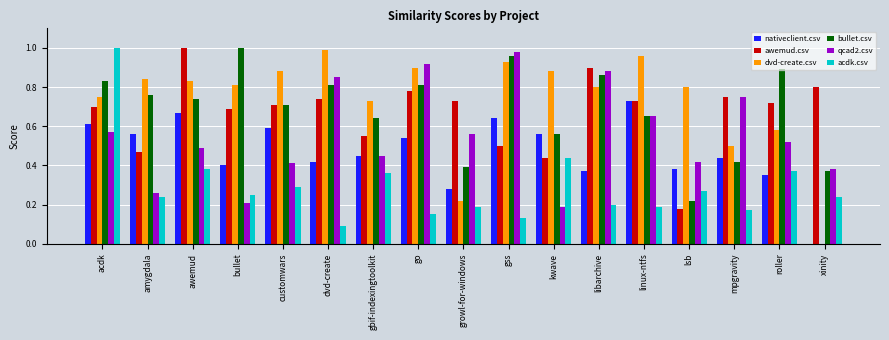

Which series changed the most between awemud and linux-ntfs?

awemud.csv